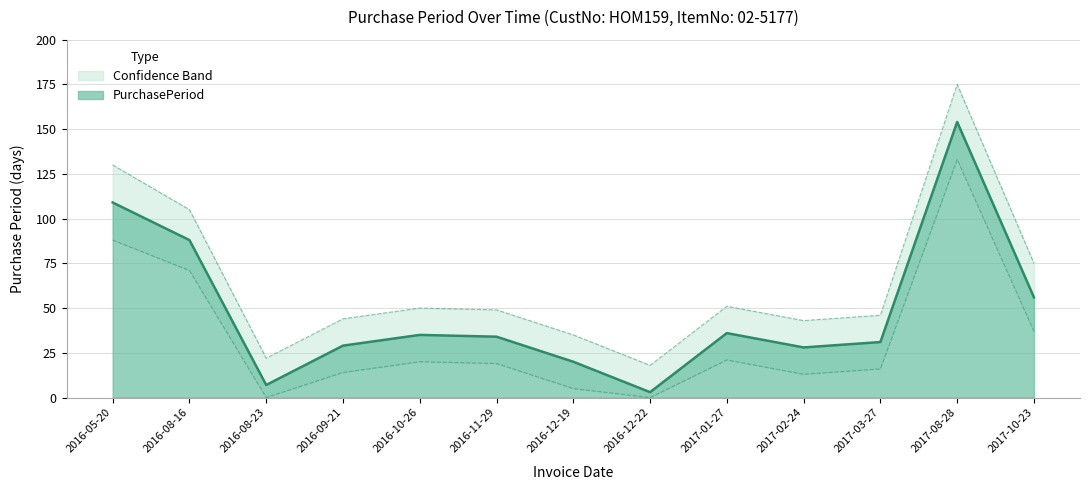

Which category has the lowest value across all series?

2016-12-22